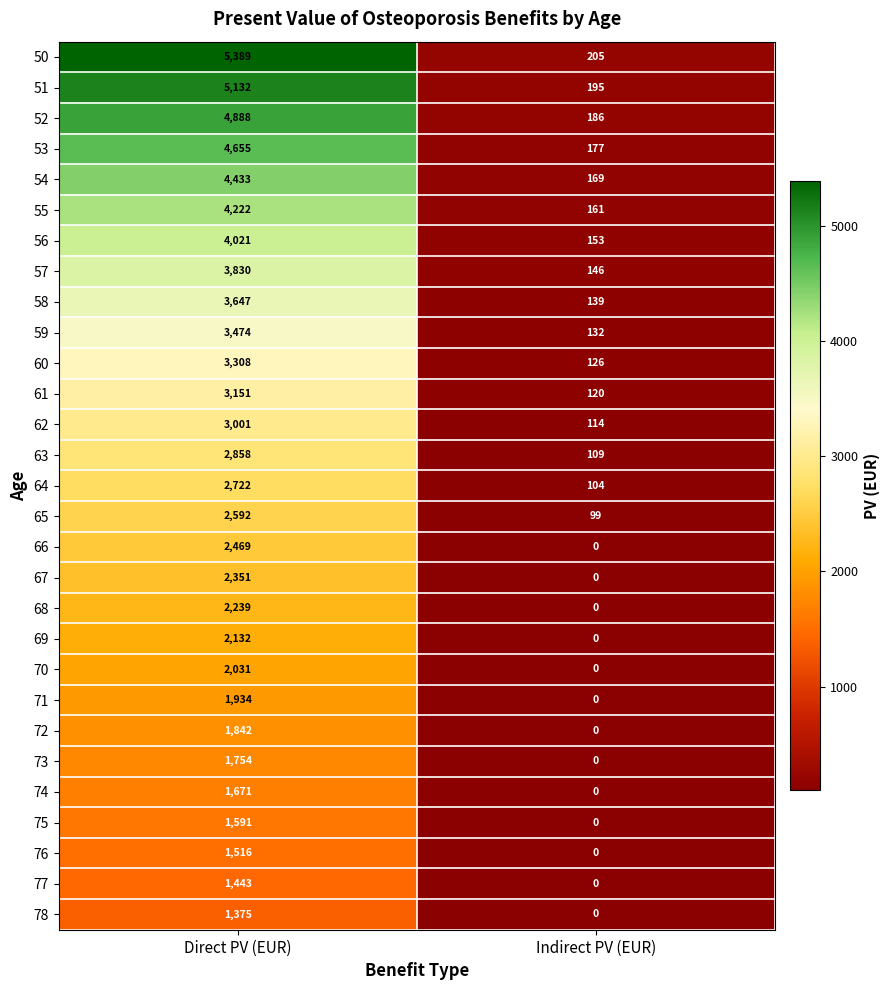

What is the sum of all 75 values?

1591